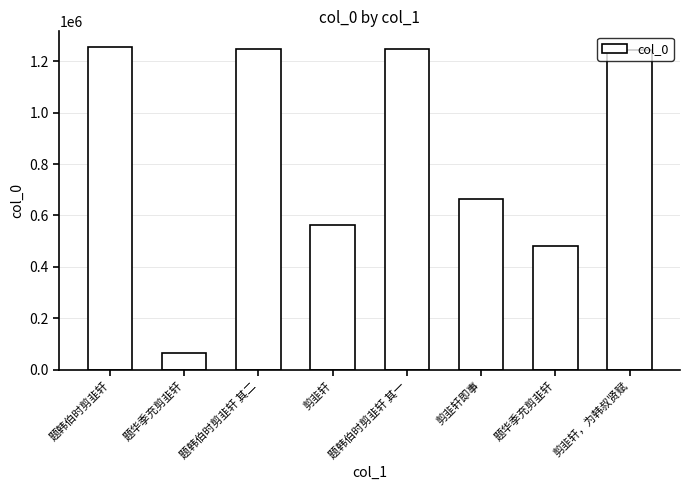

What is the sum of the values at 题华季充剪韭轩 and 题韩伯时剪韭轩?

1320129